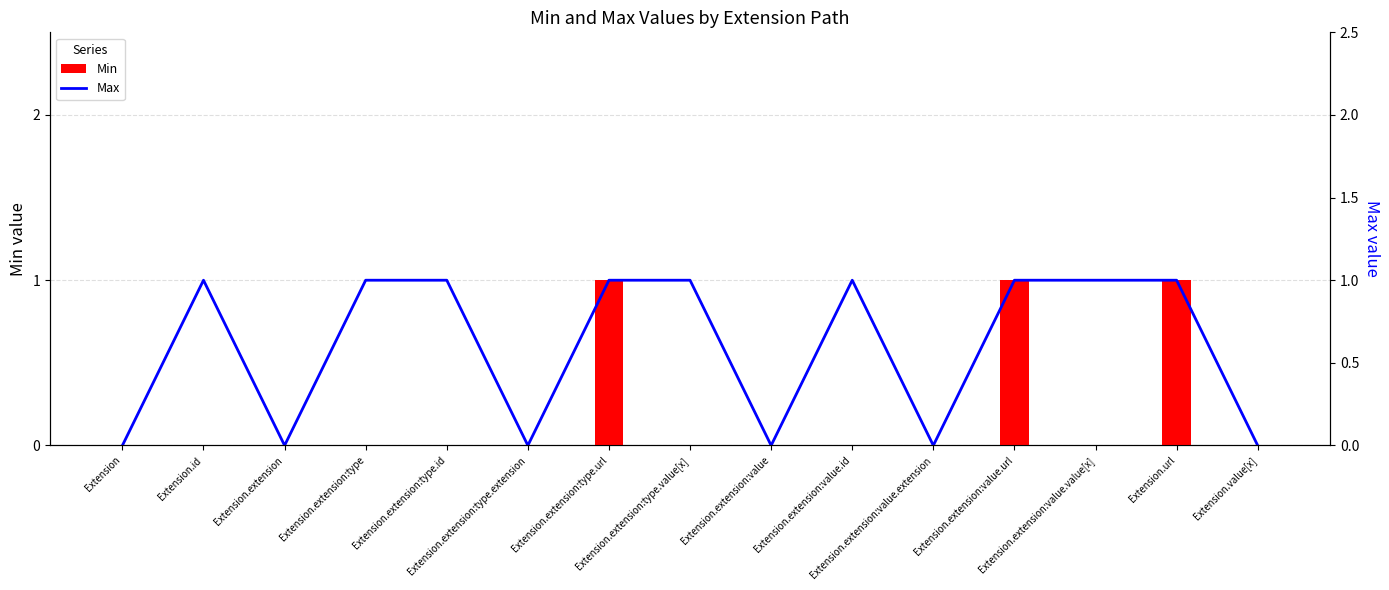

Which category has the highest value across all series?

Extension.extension:type.url